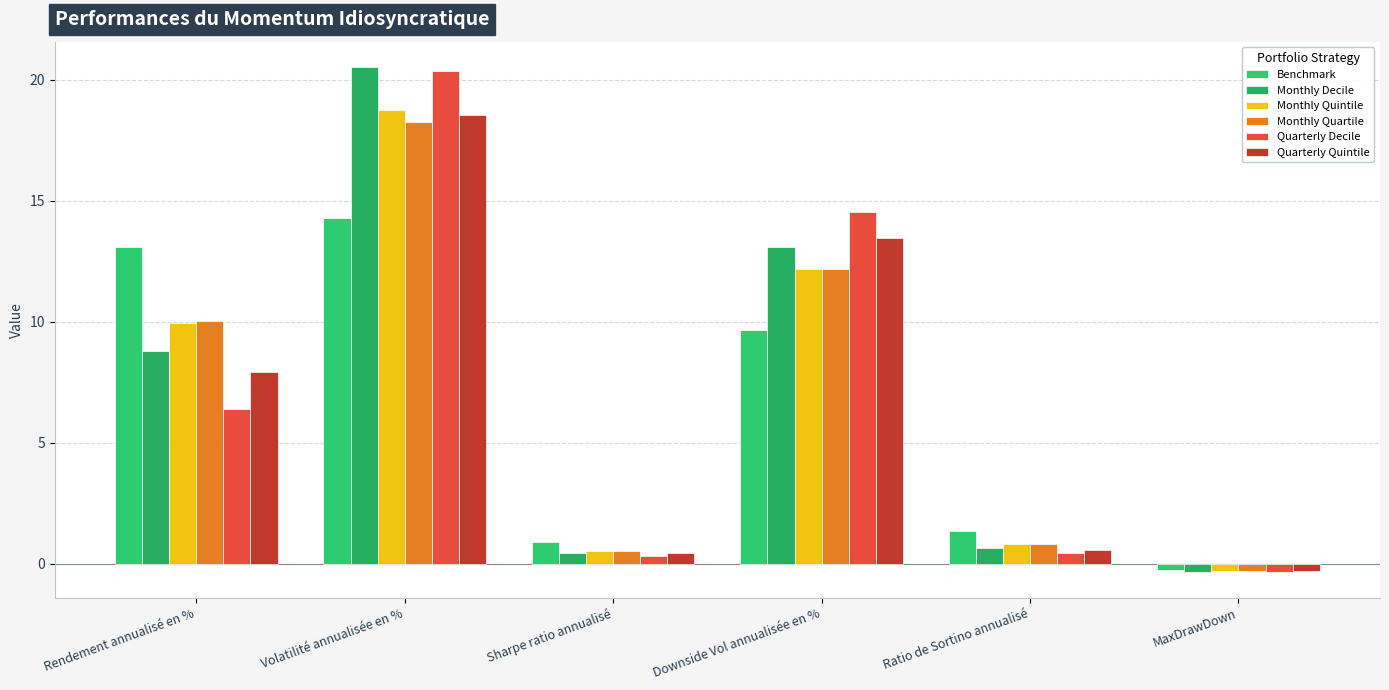

What position from the left is Sharpe ratio annualisé?

3